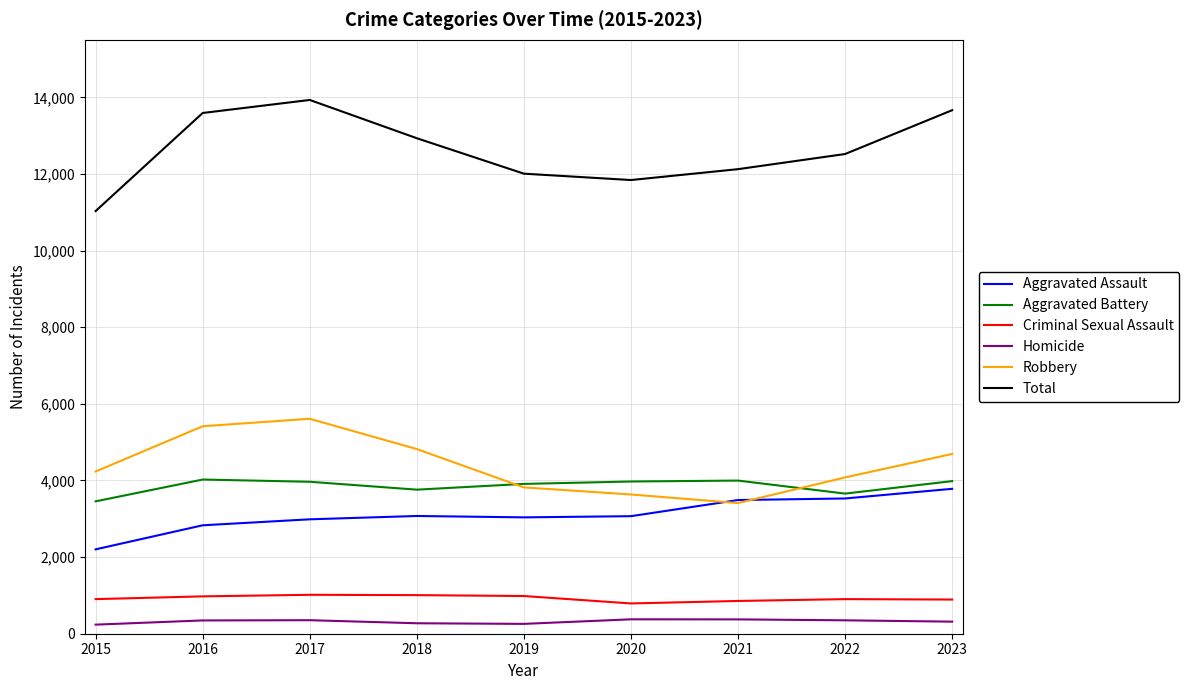

What is the spread (max minus min) of values at 2020?

11465